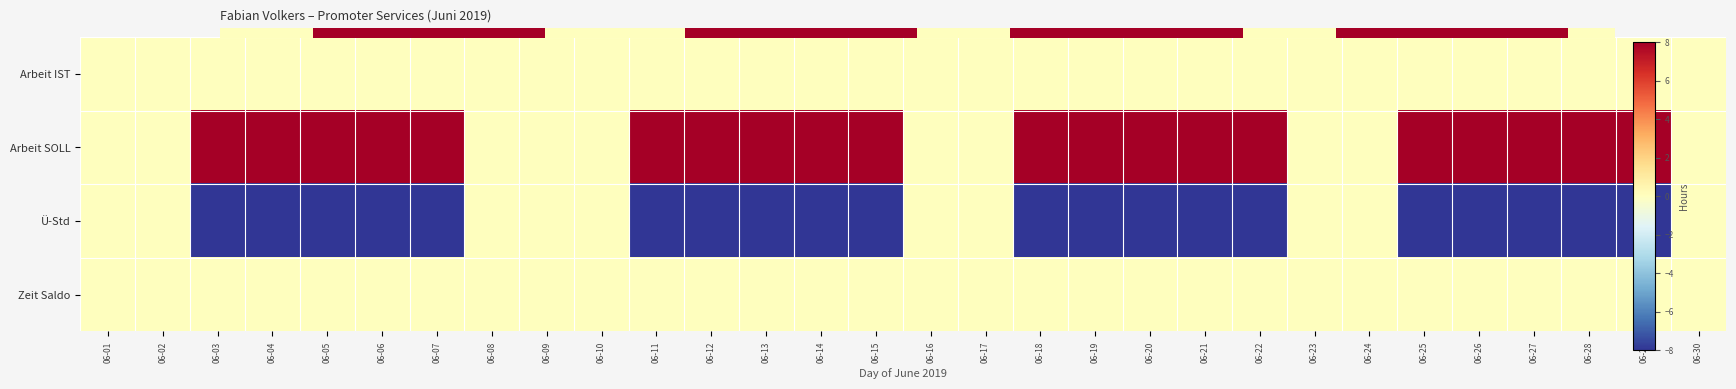

At how many categories does at least one series exceed 0?

20